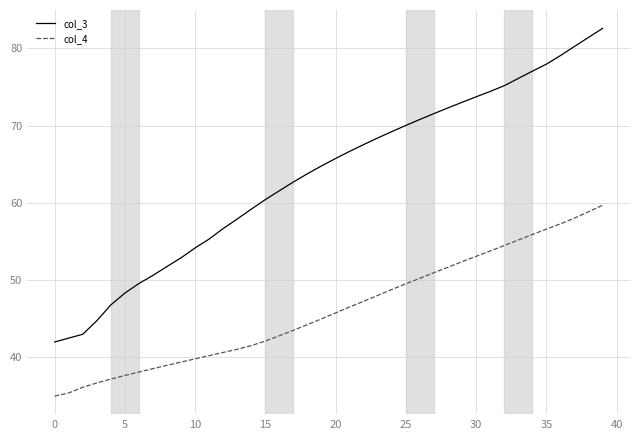

What is the difference between the second highest and minimum values in the col_3 series?

39.4